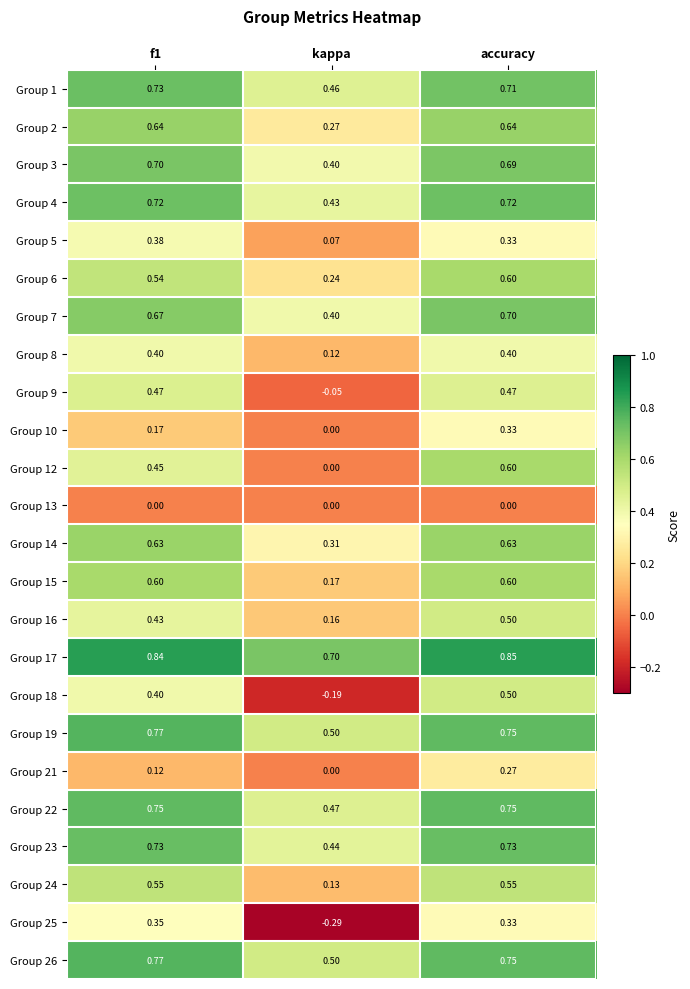

At which category is the sum across all series the highest?

accuracy